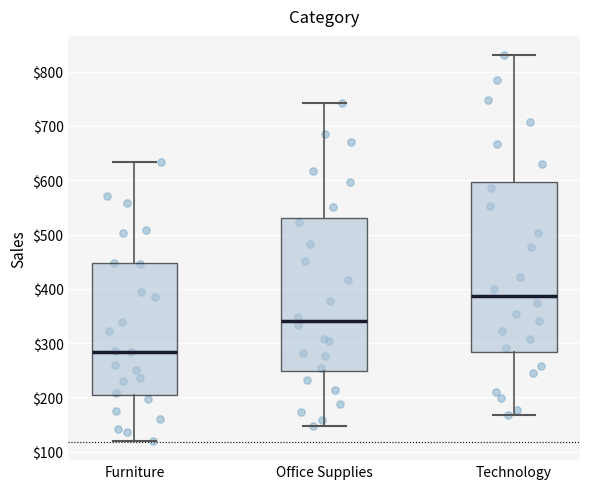

Which box has the highest median line?

Technology